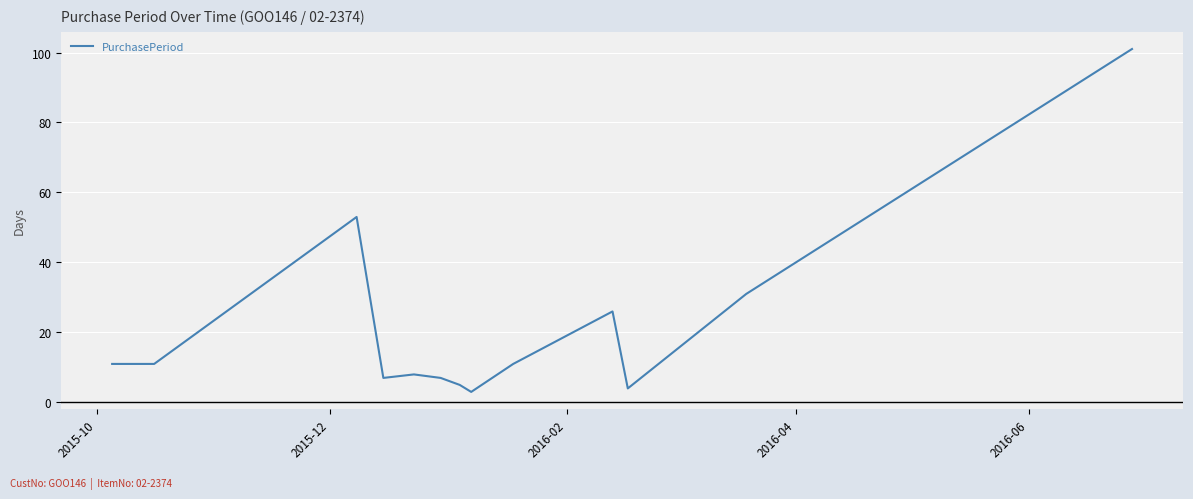

What is the difference between the maximum and minimum values?

98